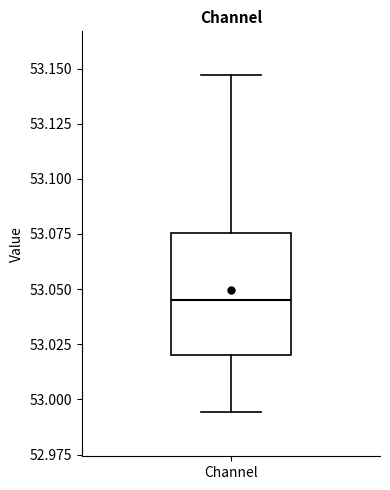

Where does the lower whisker of the box for Channel end on the y-axis? The values are not printed on the chart, so give them approximately, as read against the axis.

52.995